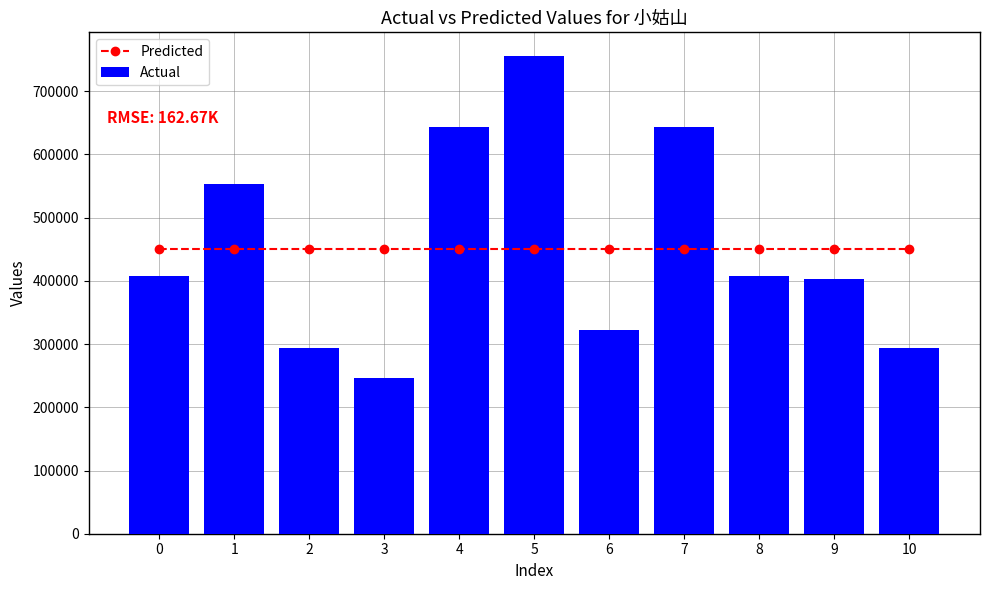

The value of Actual at 10 is 175561. True or false?

False